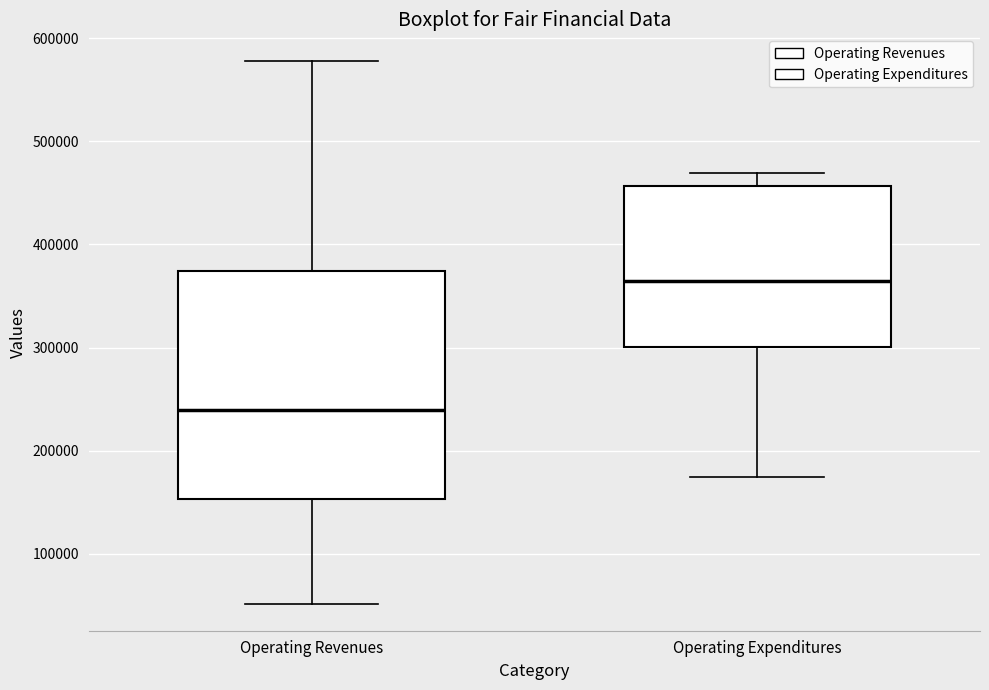

Which box has the highest median line?

Operating Expenditures